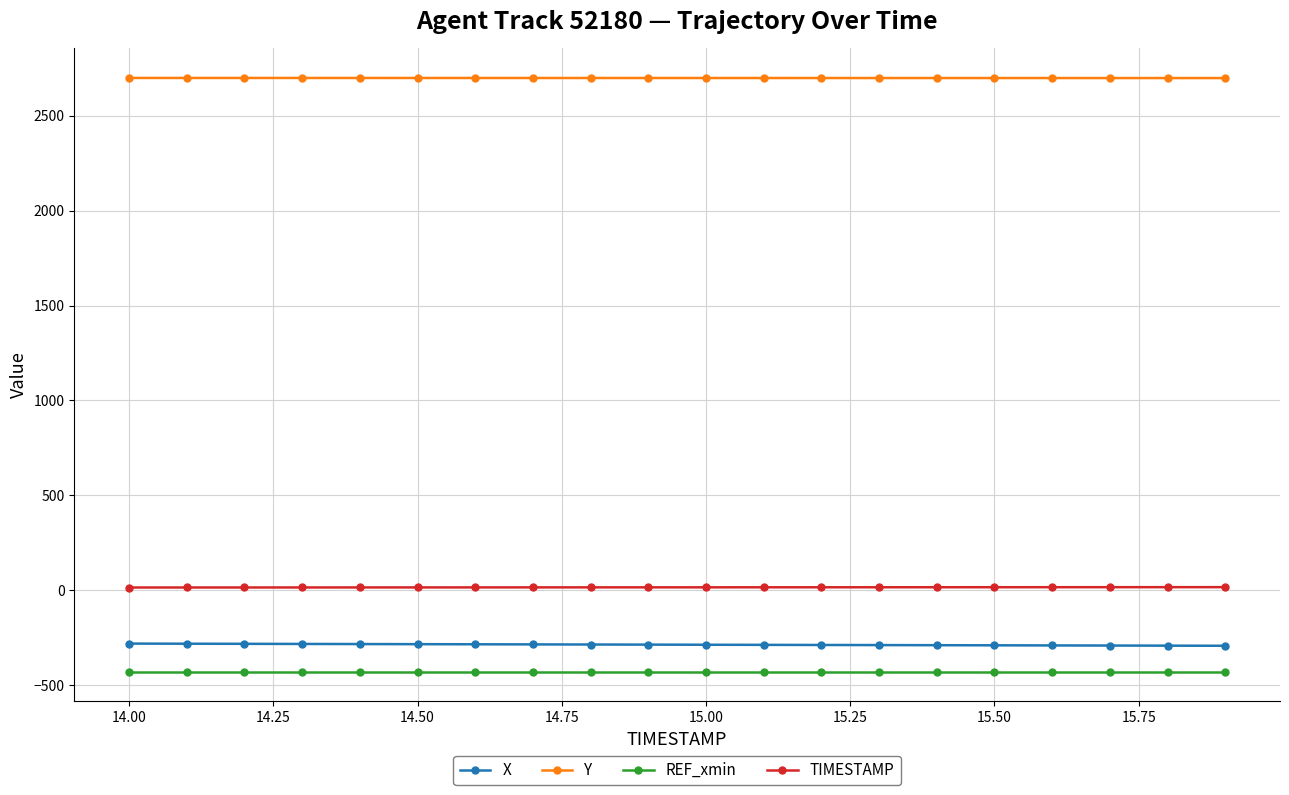

What is the value of the Y point at the 15th from the left?

2699.1